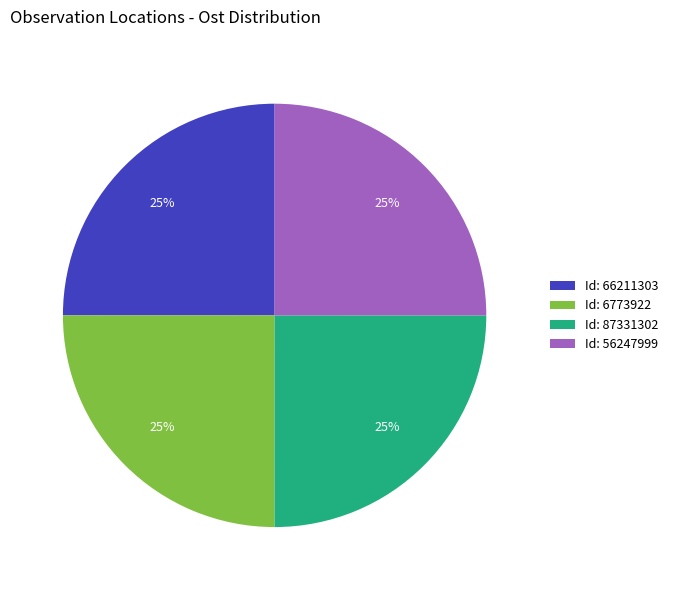

What percentage is the Id: 87331302 slice, to the nearest percent?

25%